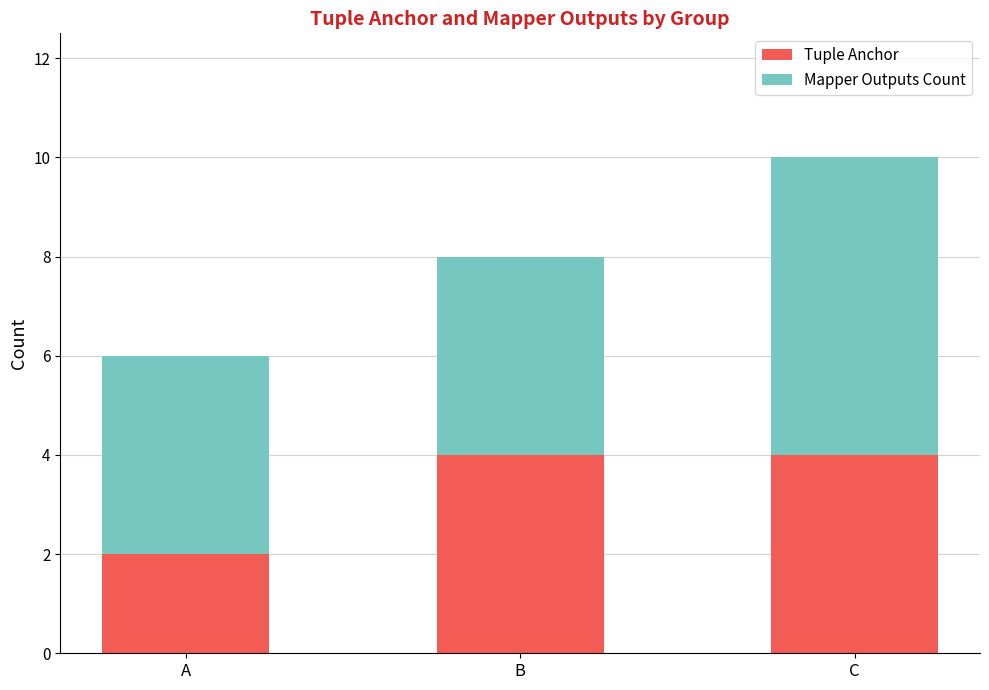

The Tuple Anchor series shows 7 at C. True or false?

False